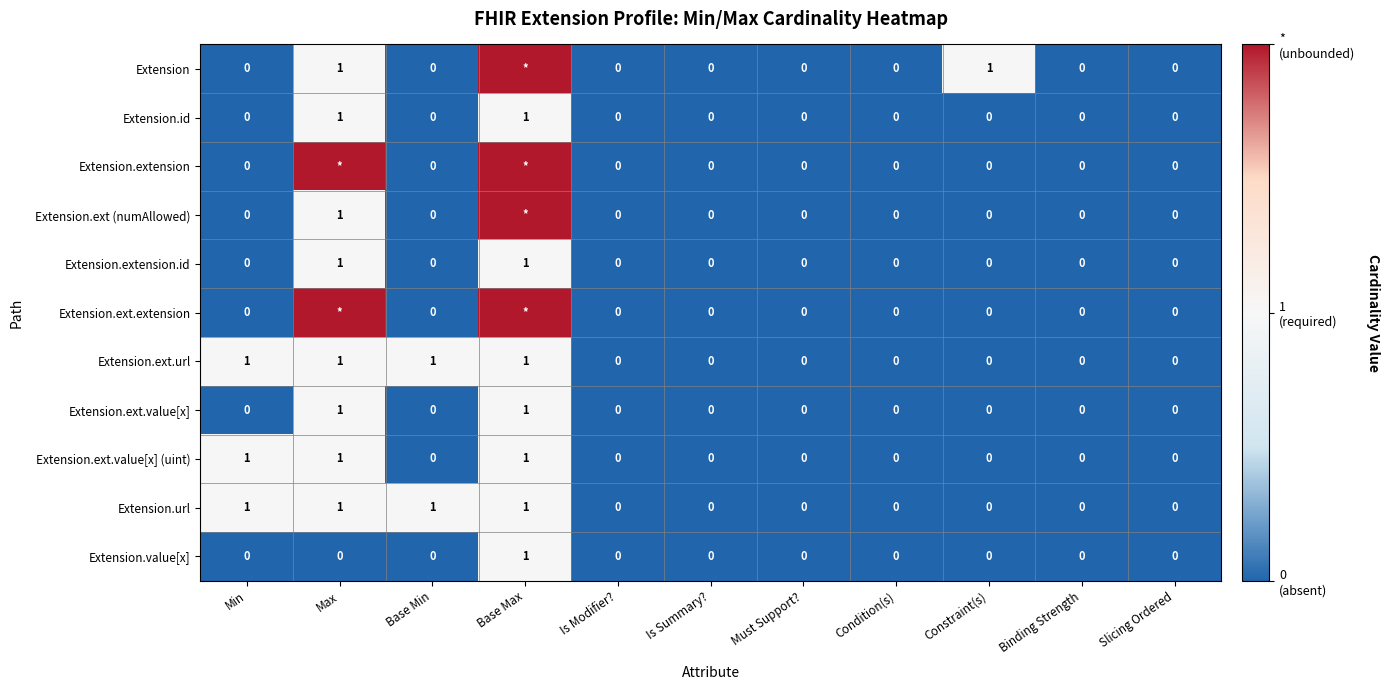

Is it true that Extension.ext.value[x] (uint) equals 1 at Max?

True